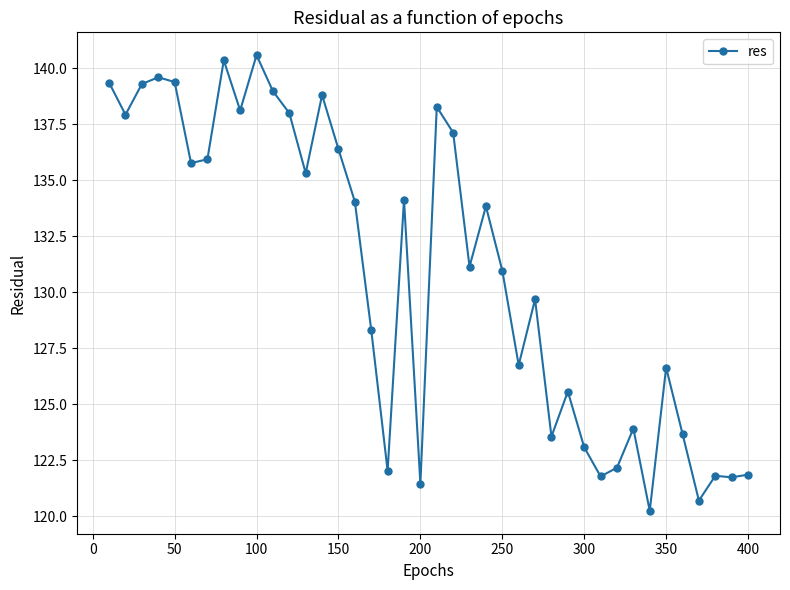

What is the difference between the second highest and minimum values?

20.1